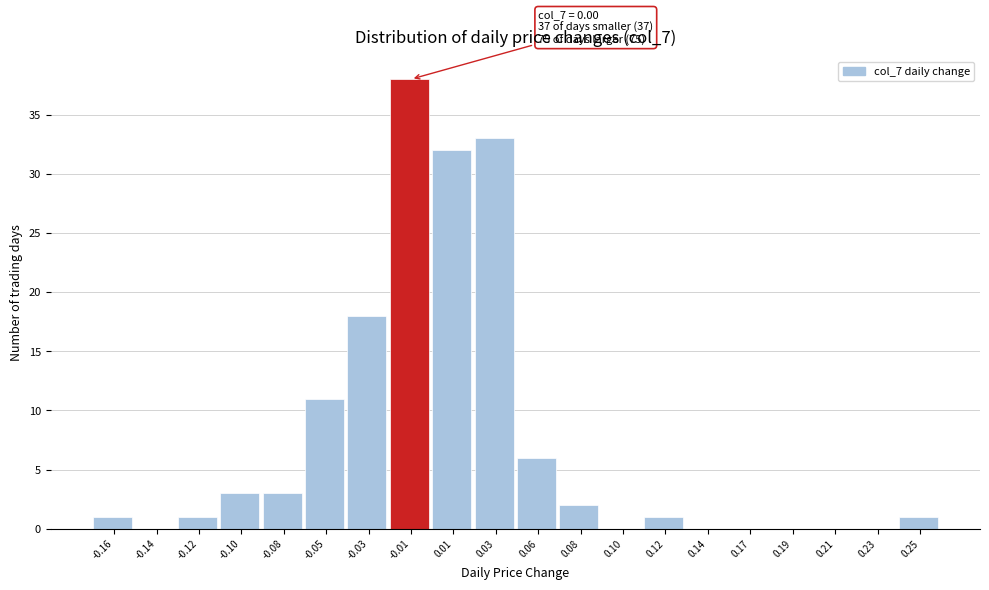

Which range on the x-axis has the tallest bar?

-0.021 to 0.001